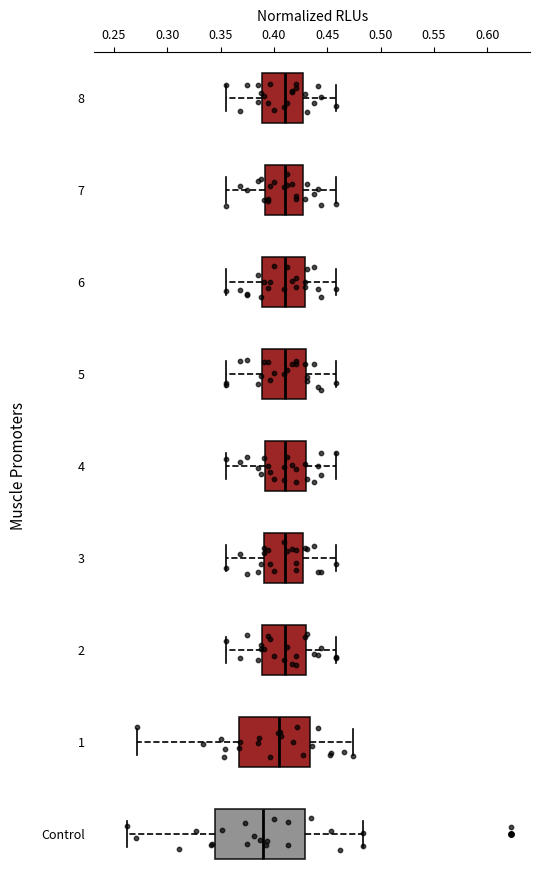

Reading bottom to top, transcribe this box plot: for each box, give where its median line is, the range the box spans, and where its two whiskers end, as read against the x-axis. The values are not printed on the chart, so give them approximately, as read against the axis.

Control: median 0.390, box 0.345 to 0.430, whiskers 0.260 to 0.485
1: median 0.405, box 0.365 to 0.435, whiskers 0.270 to 0.475
2: median 0.410, box 0.390 to 0.430, whiskers 0.355 to 0.460
3: median 0.410, box 0.390 to 0.425, whiskers 0.355 to 0.460
4: median 0.410, box 0.390 to 0.430, whiskers 0.355 to 0.460
5: median 0.410, box 0.390 to 0.430, whiskers 0.355 to 0.460
6: median 0.410, box 0.390 to 0.430, whiskers 0.355 to 0.460
7: median 0.410, box 0.390 to 0.425, whiskers 0.355 to 0.460
8: median 0.410, box 0.390 to 0.425, whiskers 0.355 to 0.460